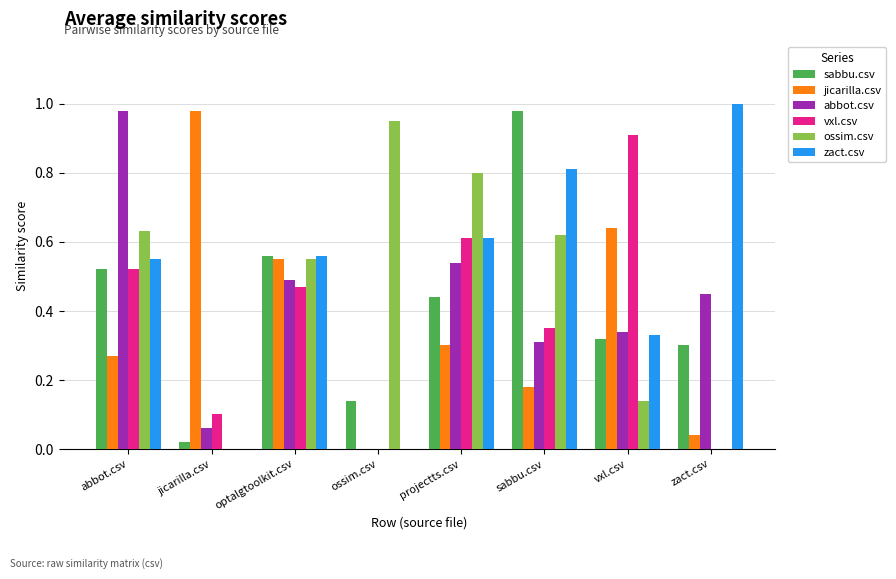

The zact.csv series shows 0.0 at jicarilla.csv. True or false?

True